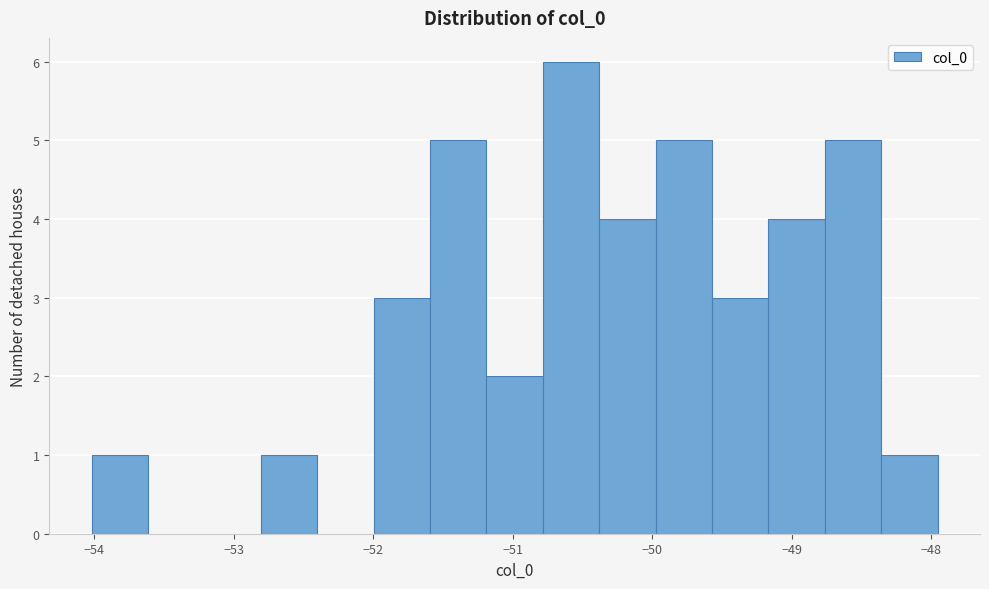

Reading left to right, transcribe this chart: for each bar, give the range it covers on the x-axis and its height. Neither the bar edges nor the heights are printed on the chart, so give them approximately, as read against the axes.

-54.0 to -53.6: 1
-53.6 to -53.2: 0
-53.2 to -52.8: 0
-52.8 to -52.4: 1
-52.4 to -52.0: 0
-52.0 to -51.6: 3
-51.6 to -51.2: 5
-51.2 to -50.8: 2
-50.8 to -50.4: 6
-50.4 to -50.0: 4
-50.0 to -49.6: 5
-49.6 to -49.2: 3
-49.2 to -48.8: 4
-48.8 to -48.4: 5
-48.4 to -48.0: 1